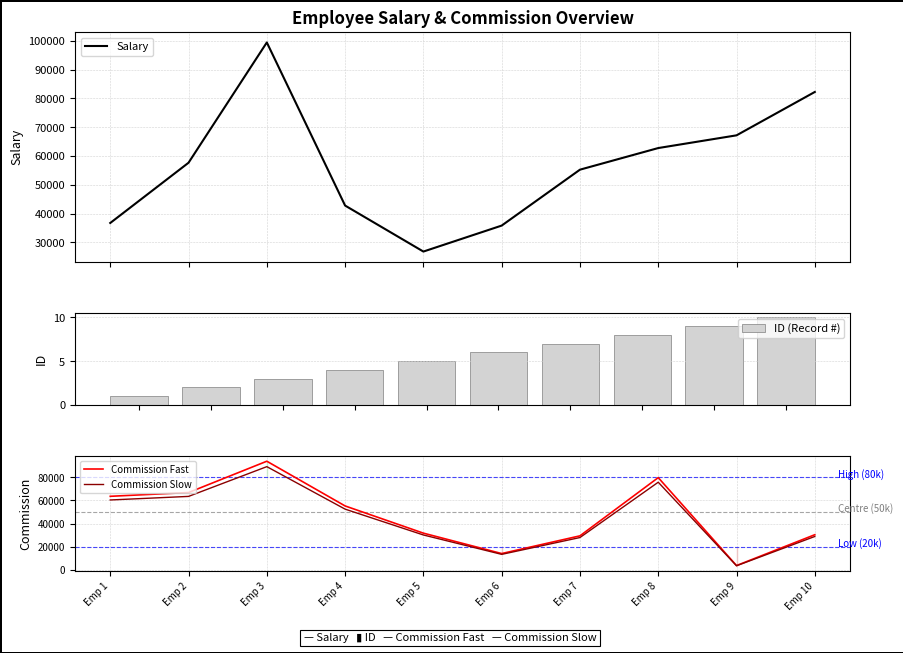

Is it true that ID (Record #) equals 7.0 at Emp 10?

False